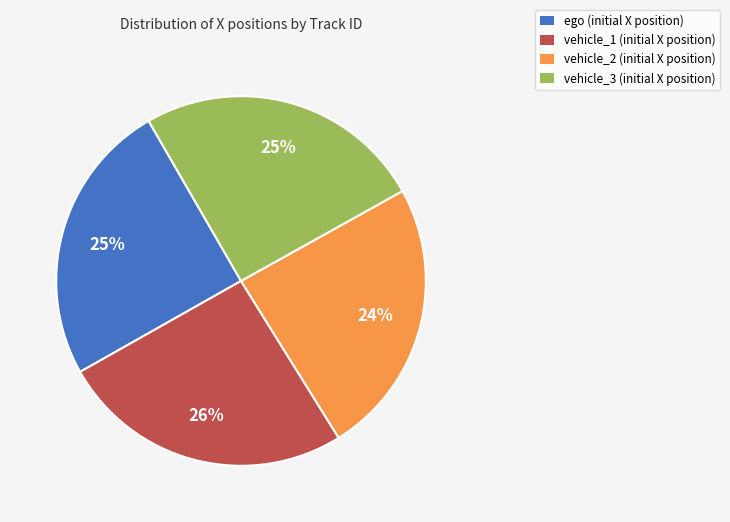

Does vehicle_3 represent more than half of the total?

No